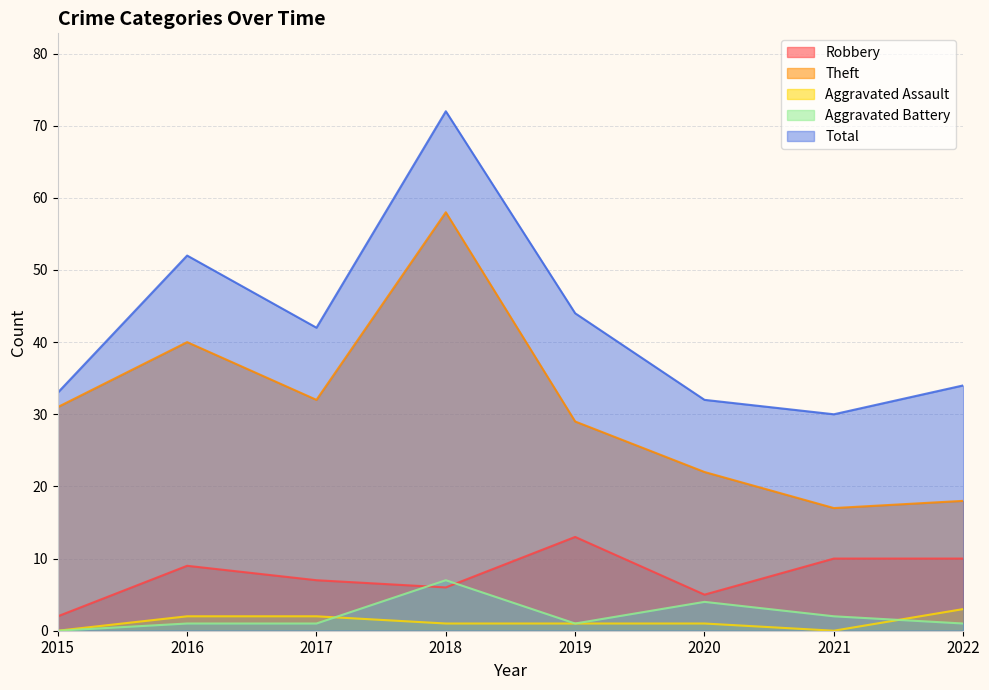

At how many categories does at least one series exceed 35?

4